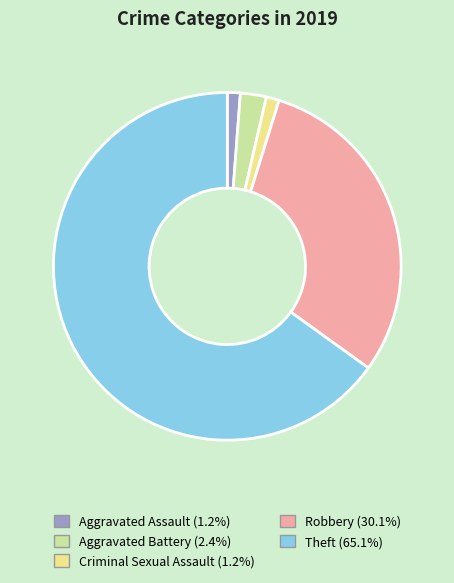

Which category has the biggest portion of the pie?

Theft